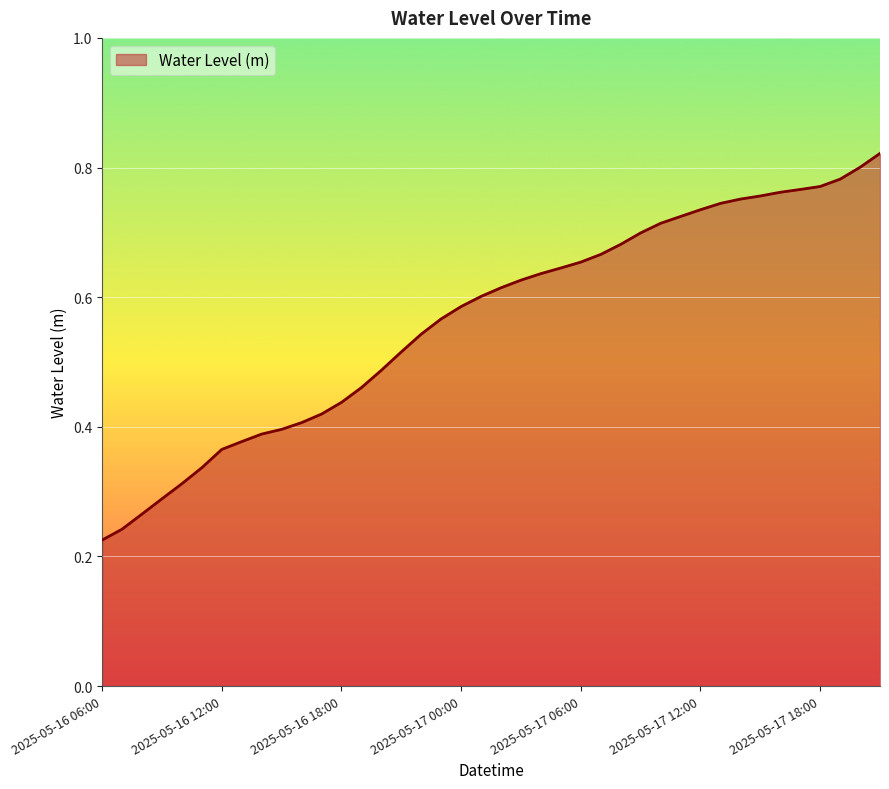

Does the chart display data point markers on the line(s)?

No